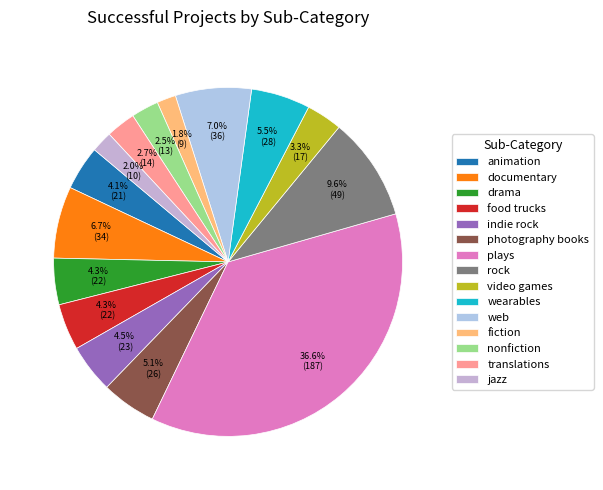

Which has a higher value, photography books or web?

web